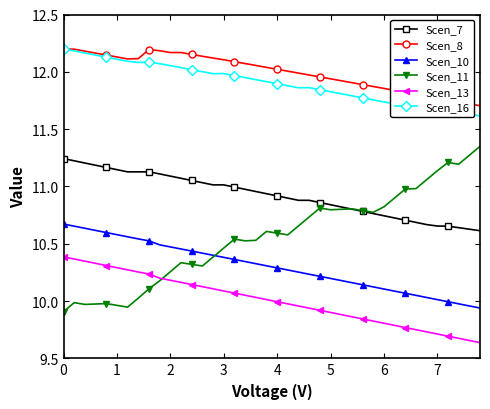

How many lines are shown in the chart?

6